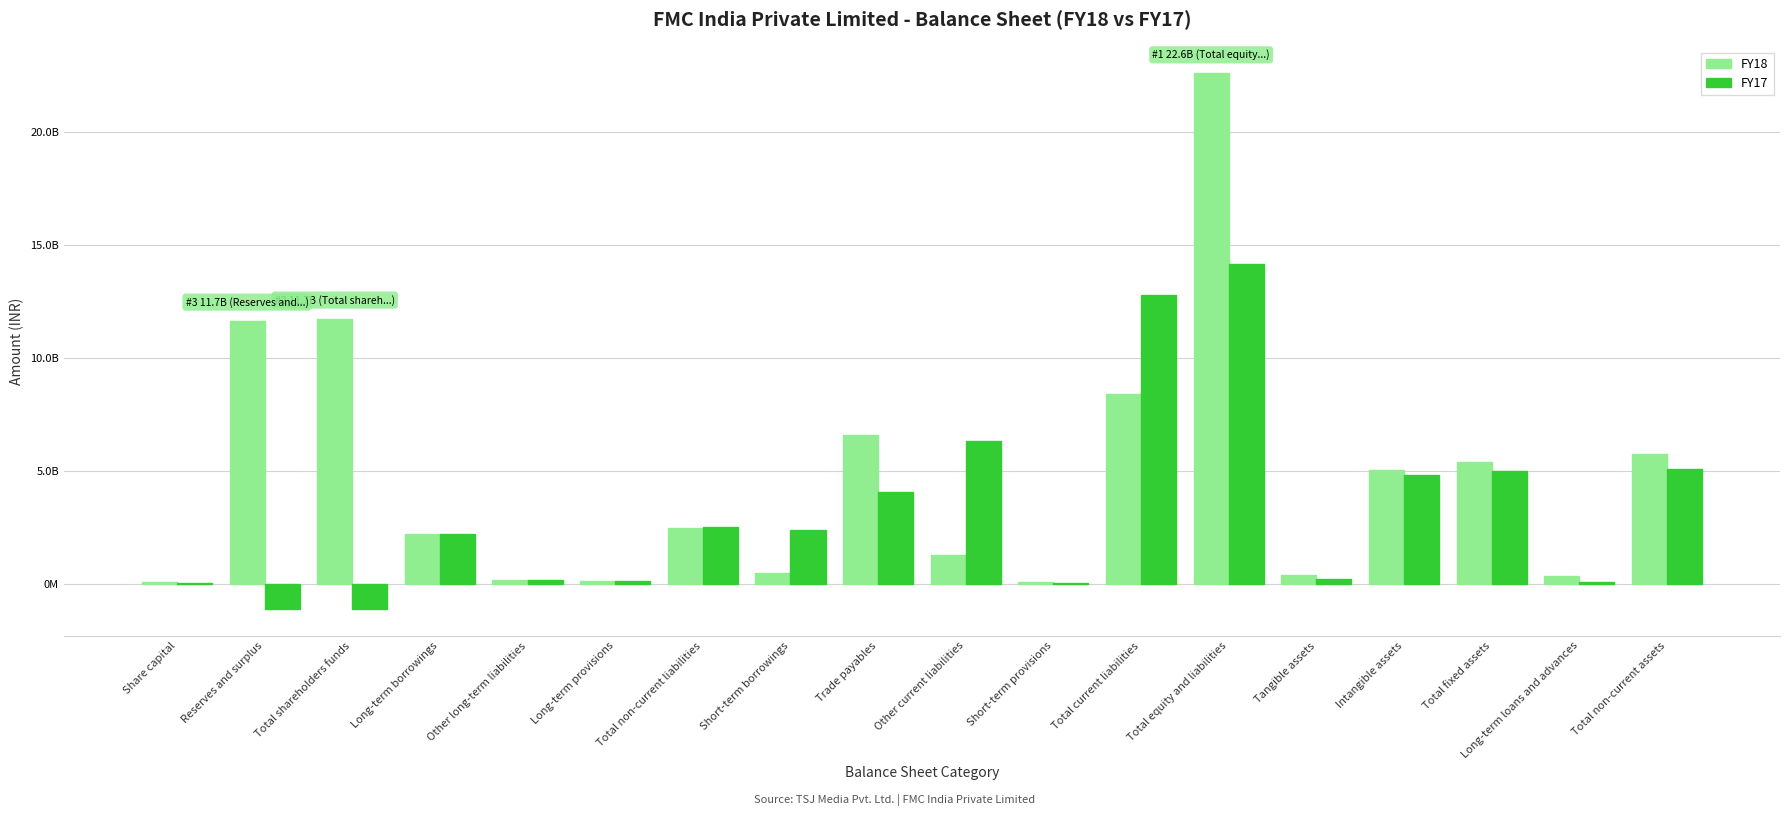

What are all the series names shown in the legend?

FY18, FY17